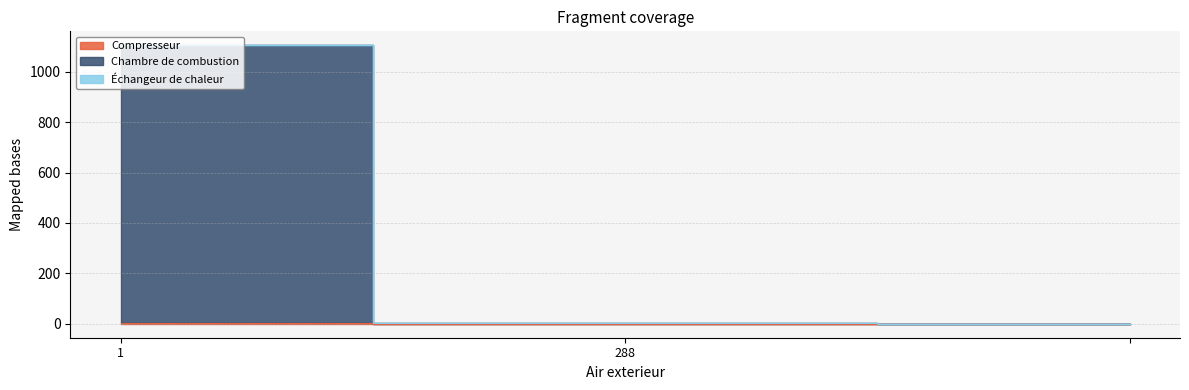

True or false: Compresseur has a value of 2.5 at 1.

False